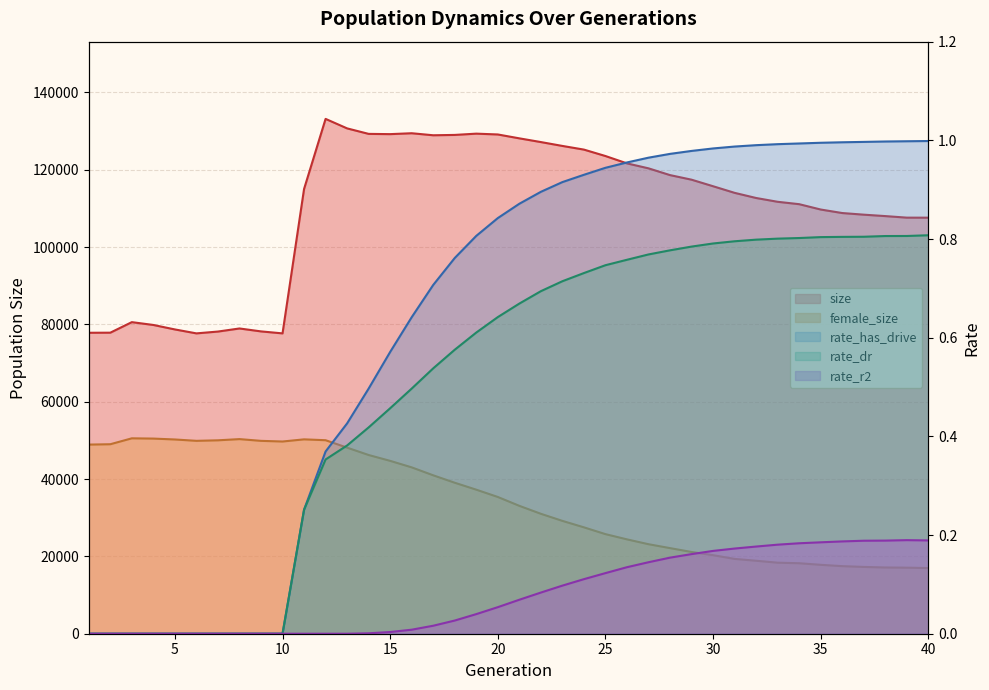

What is the maximum value shown in the chart?

133131.0